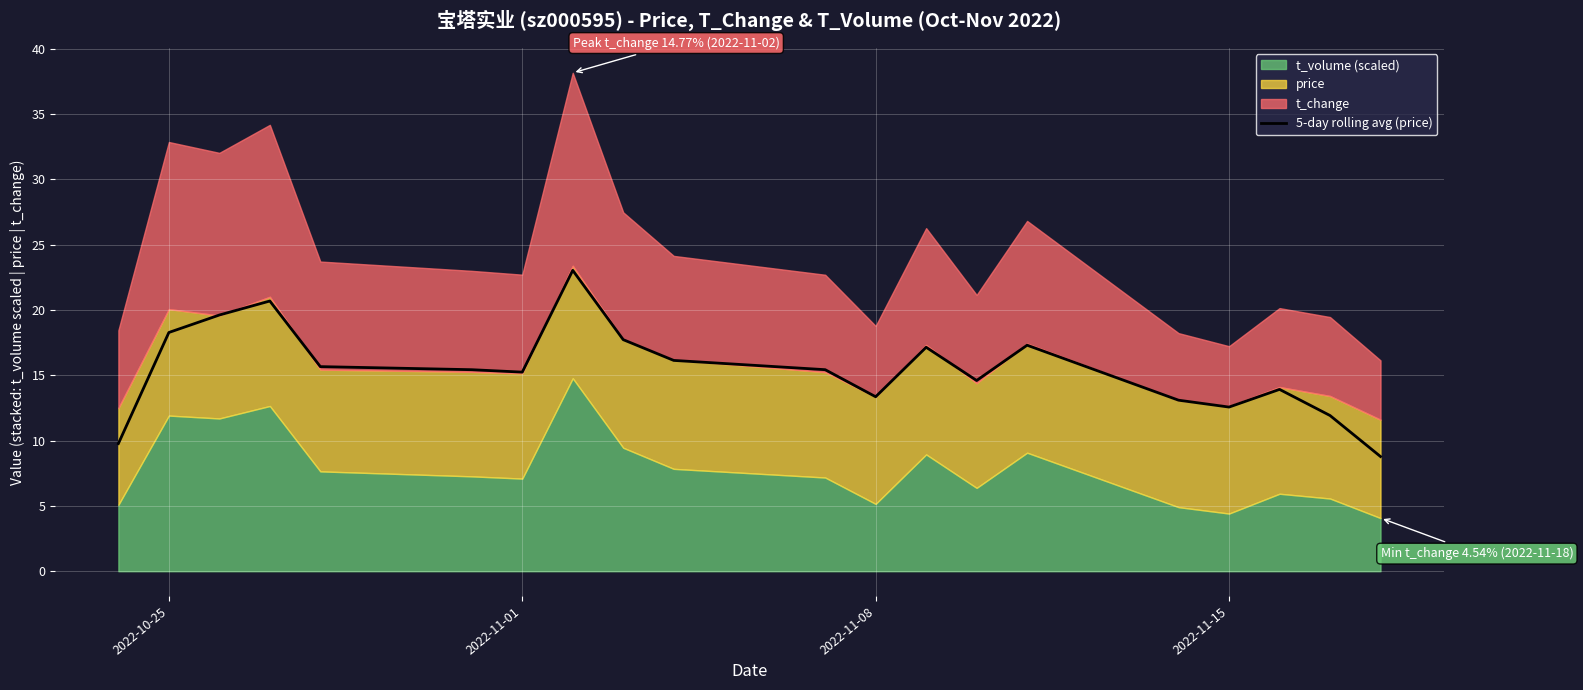

How many values exceed 15?

12